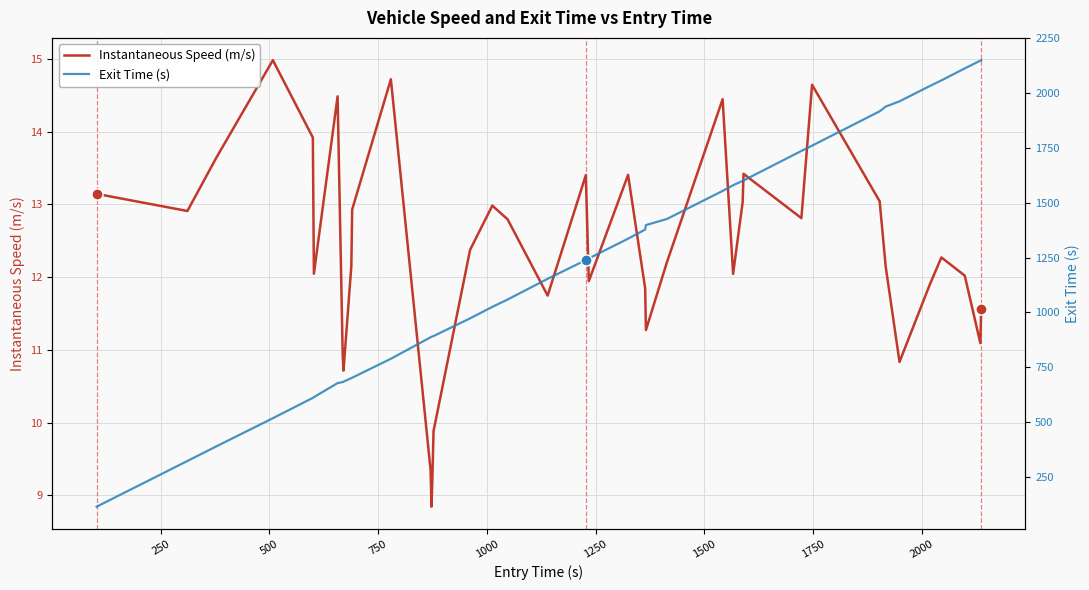

What is the average value of the Instantaneous Speed (m/s) series?

12.3